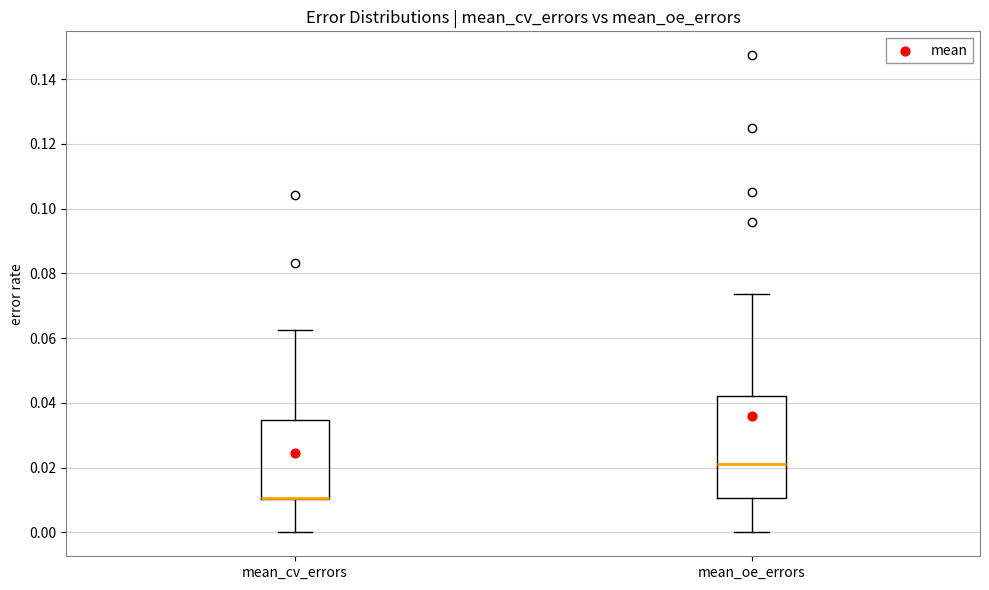

Which box is the tallest, from its lower edge to its upper edge?

mean_oe_errors